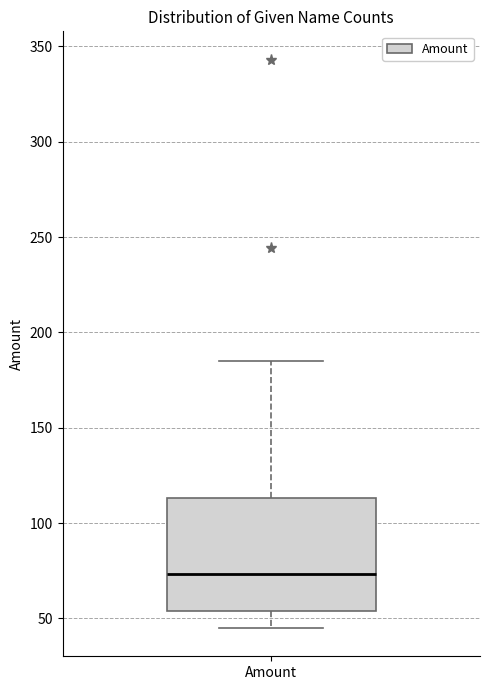

Where is the lower edge of the box for Amount on the y-axis? The values are not printed on the chart, so give them approximately, as read against the axis.

55